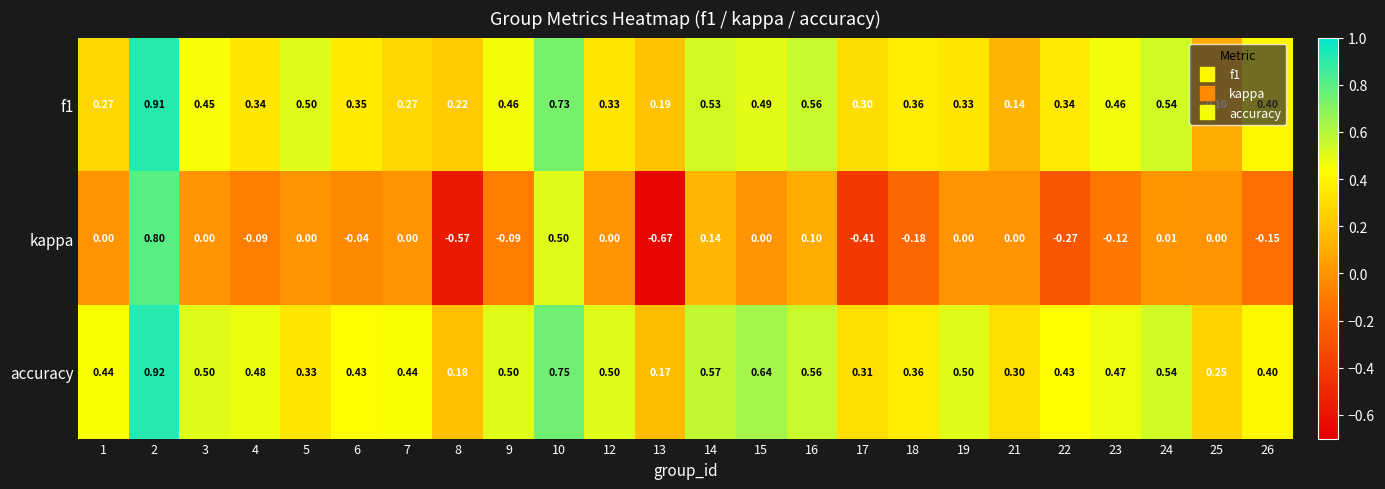

Which series has the largest range (max minus min)?

kappa